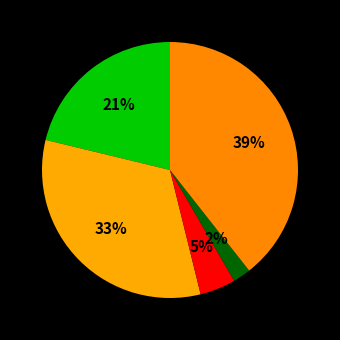

Which slice is the largest?

Robbery